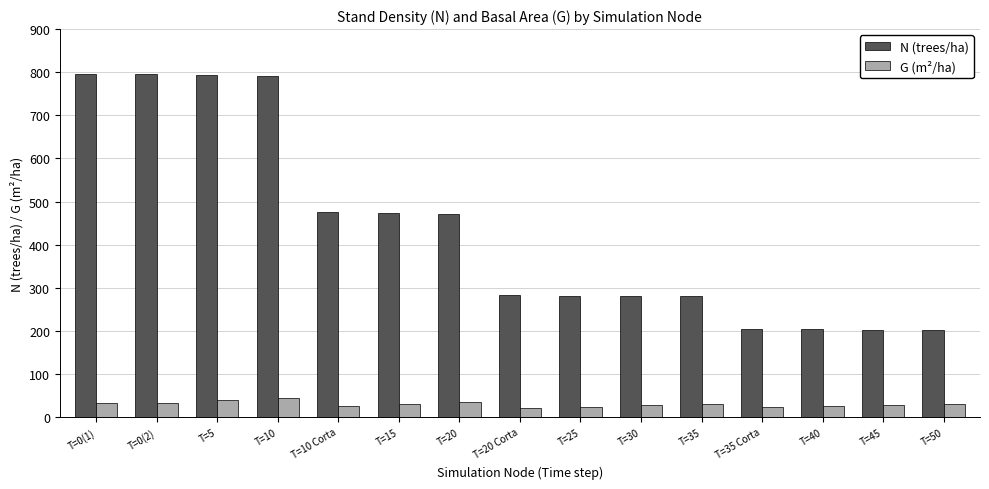

The value of G (m²/ha) at T=20 is 35.1. True or false?

True